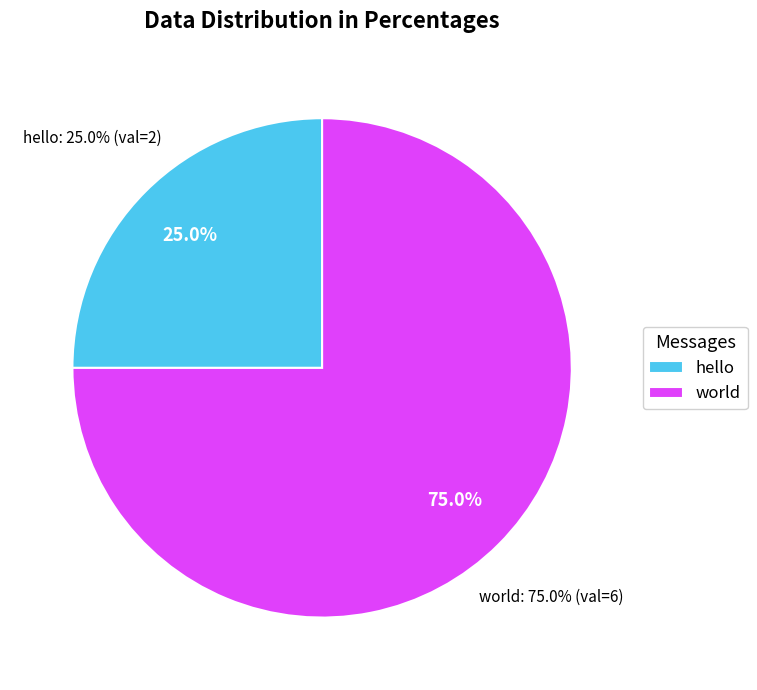

To the nearest percent, what is the average slice percentage?

50%